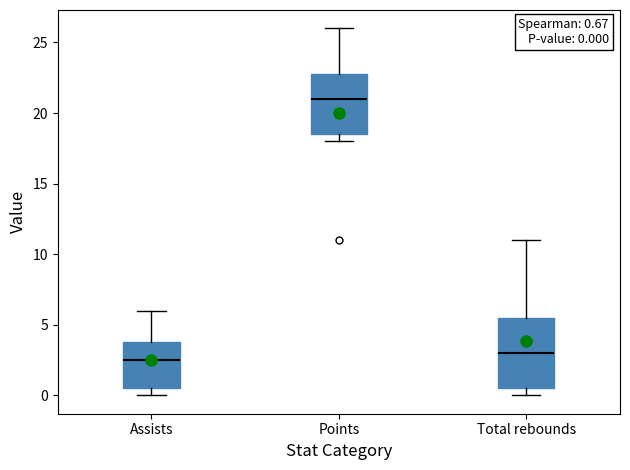

Which box is the tallest, from its lower edge to its upper edge?

Total rebounds